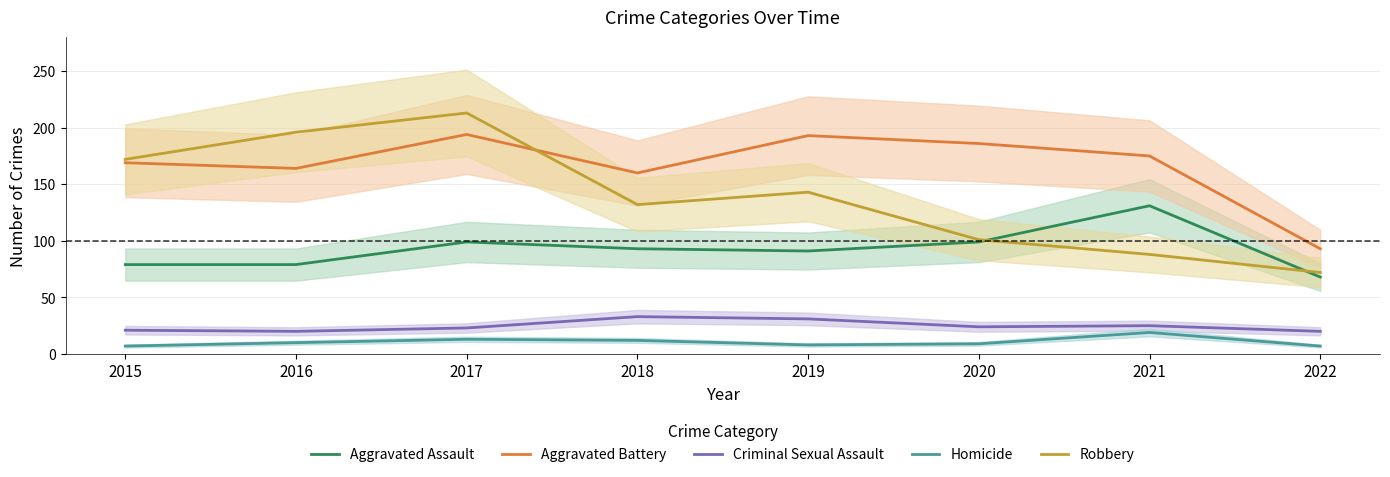

How many lines are shown in the chart?

5